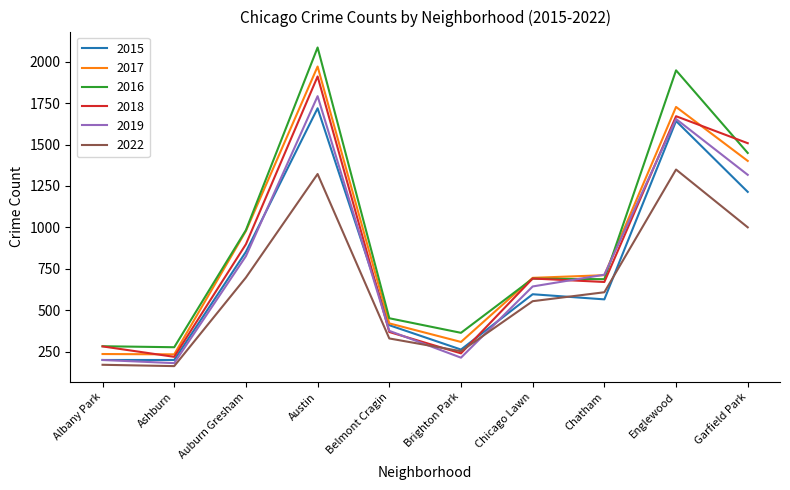

What position from the right is Auburn Gresham?

8